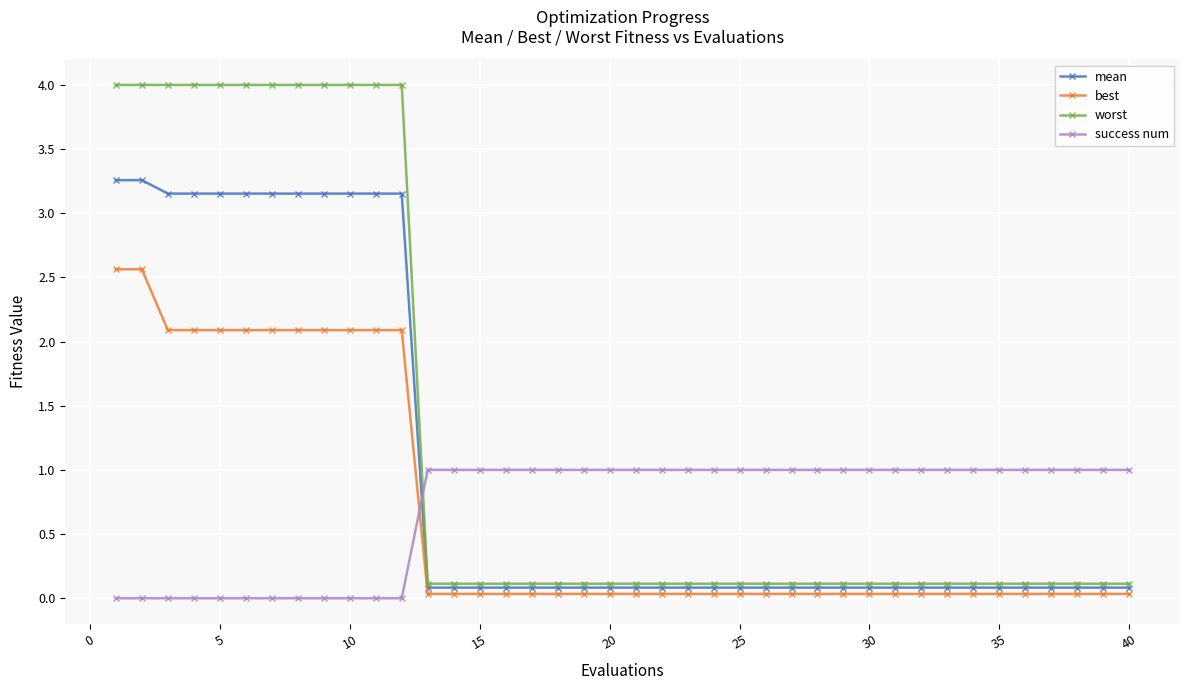

Does the chart display data point markers on the line(s)?

Yes